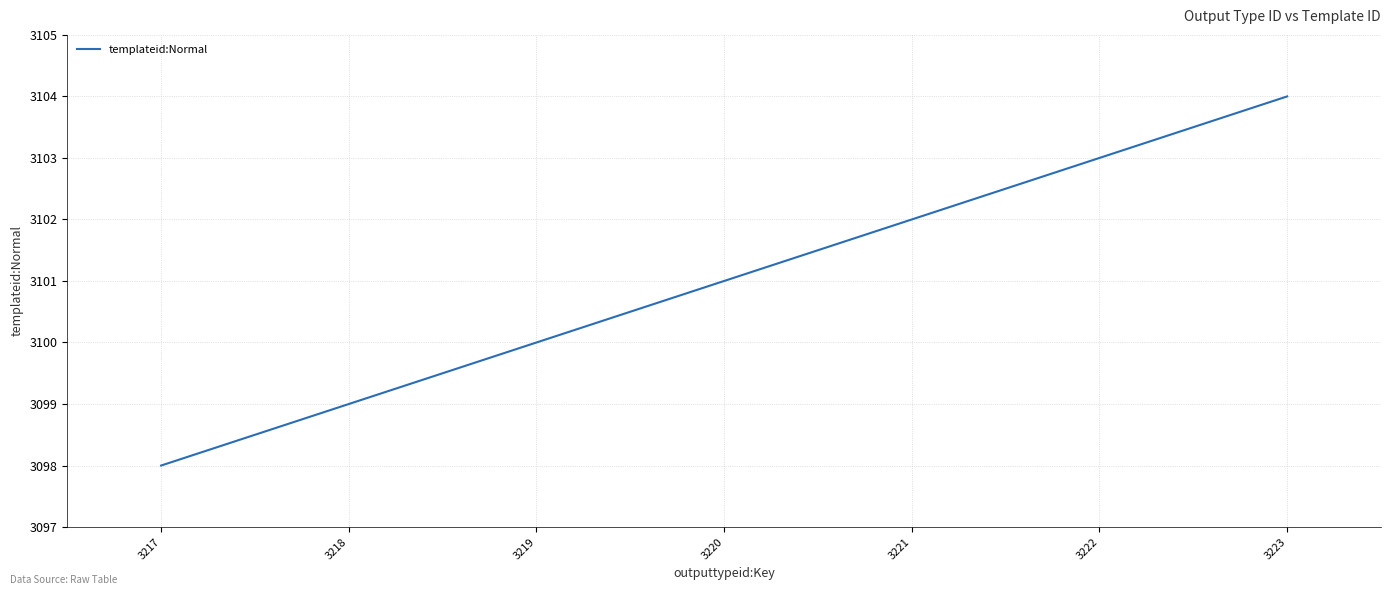

What is the difference between the maximum and second lowest values?

5